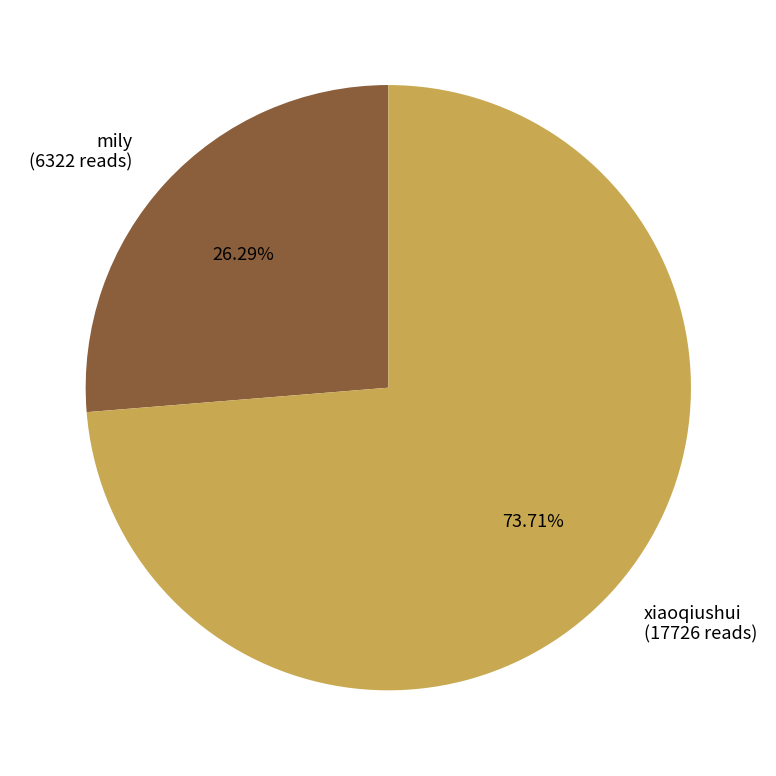

Combined, do xiaoqiushui and mily account for over 50%?

Yes